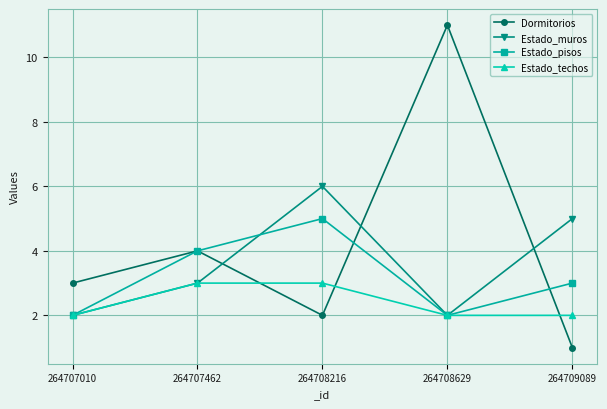

What is the total value across all series at 264707462?

14